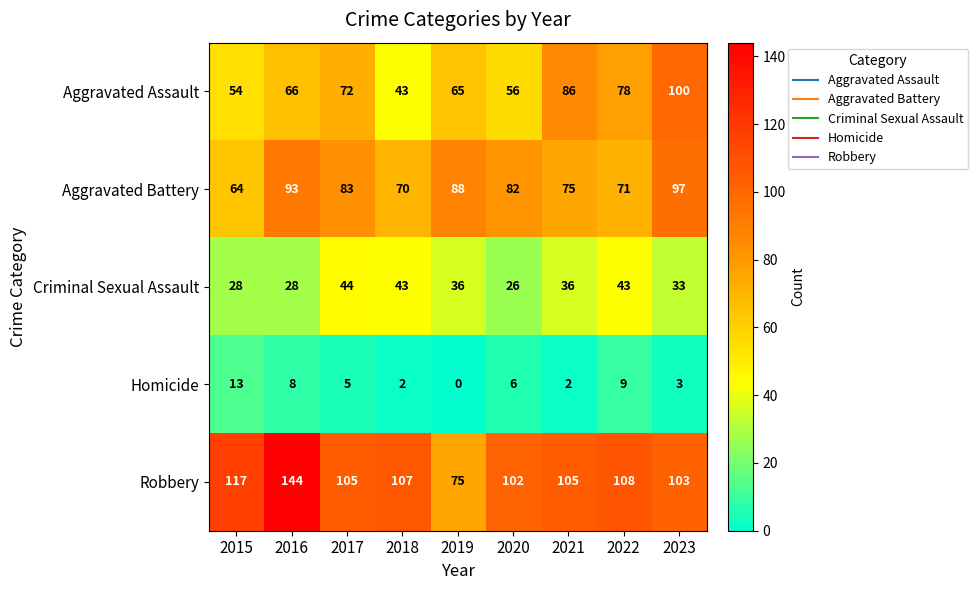

How many series are shown in this chart?

5